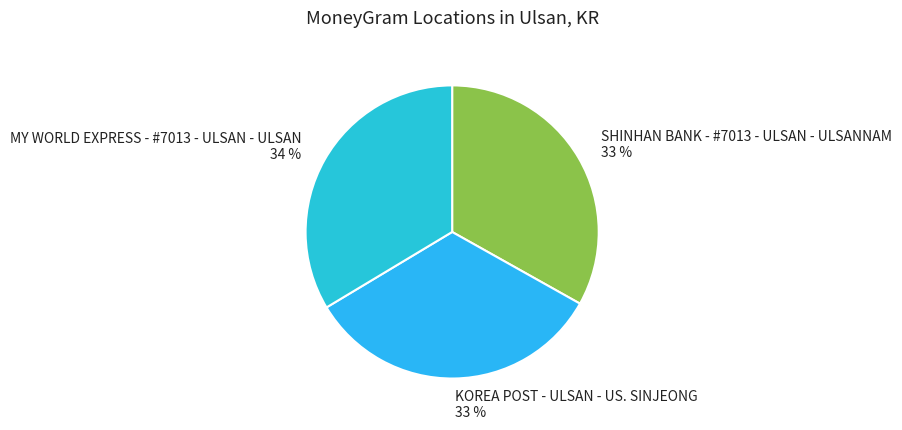

Is the sum of MY WORLD EXPRESS - #7013 - ULSAN - ULSAN and SHINHAN BANK - #7013 - ULSAN - ULSANNAM greater than half?

Yes